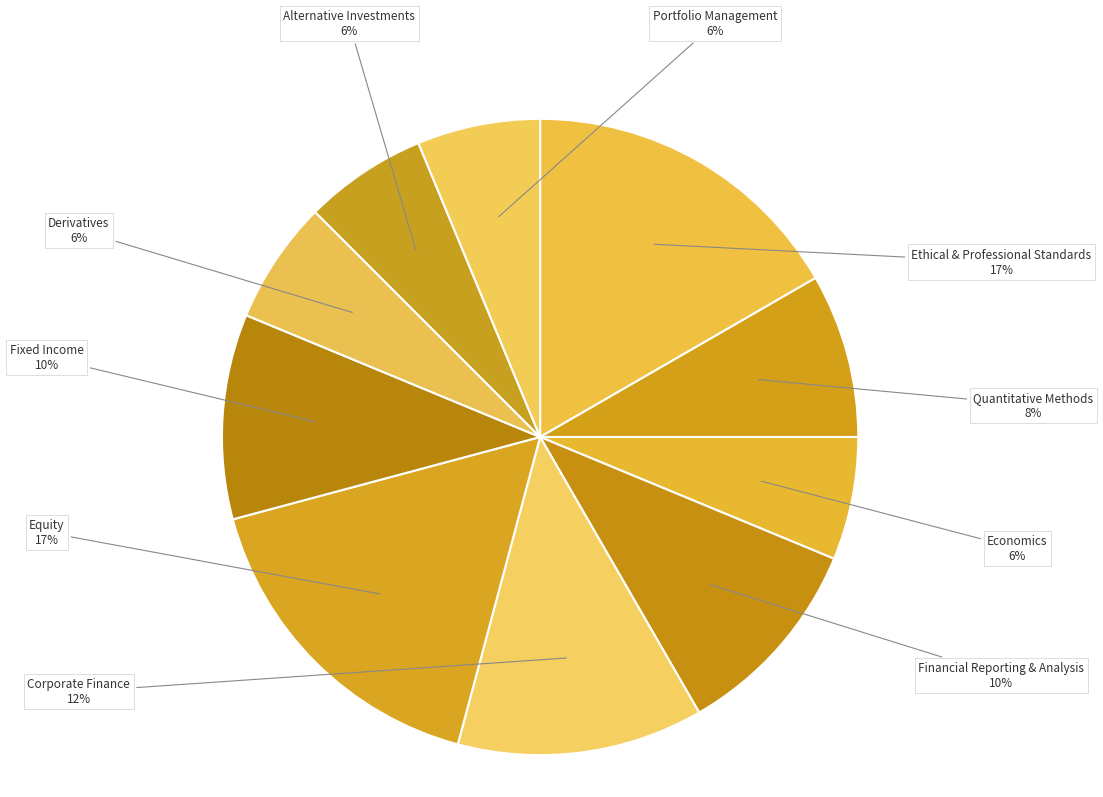

To the nearest percent, what is the average slice percentage?

10%